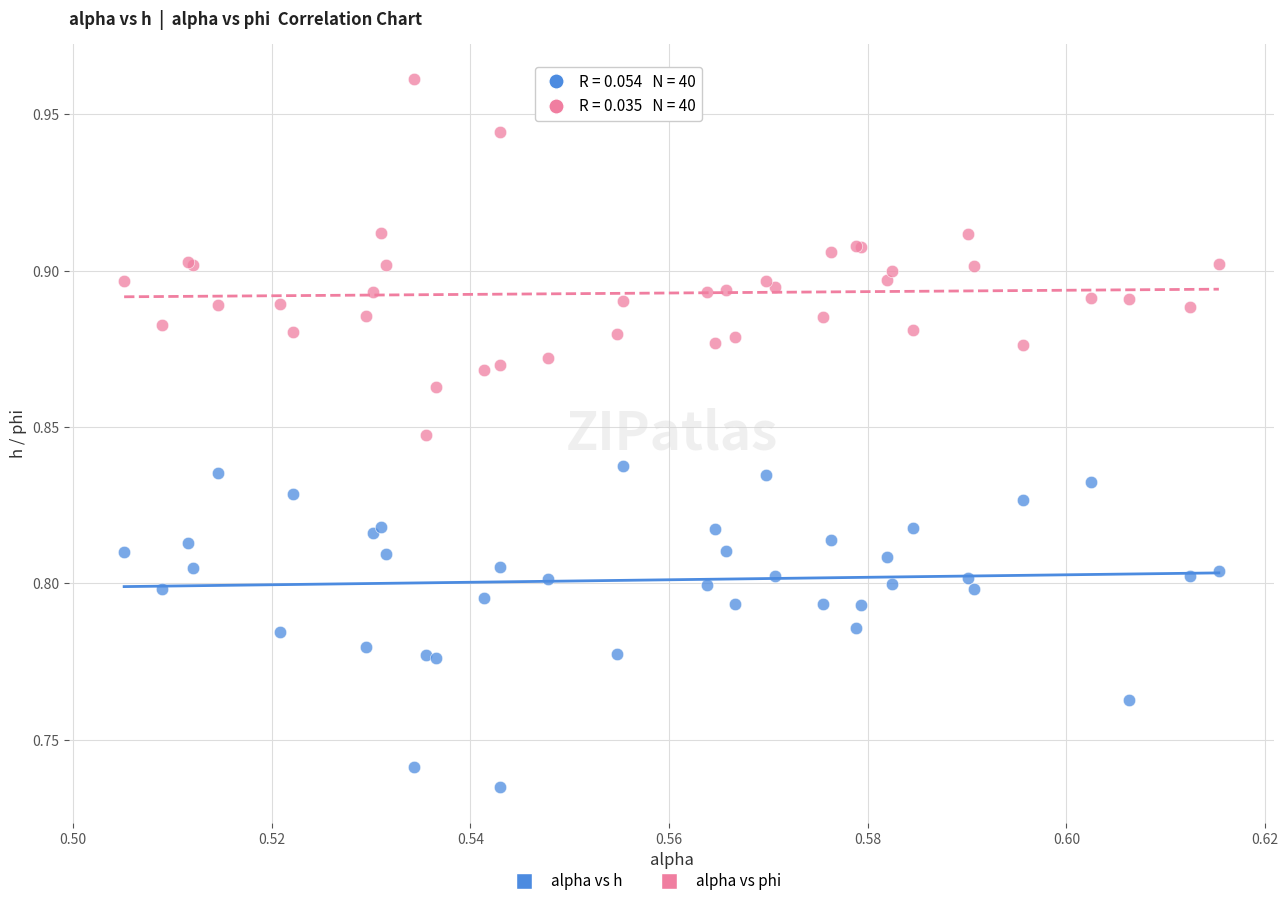

Which series reaches the minimum Y coordinate?

alpha vs h